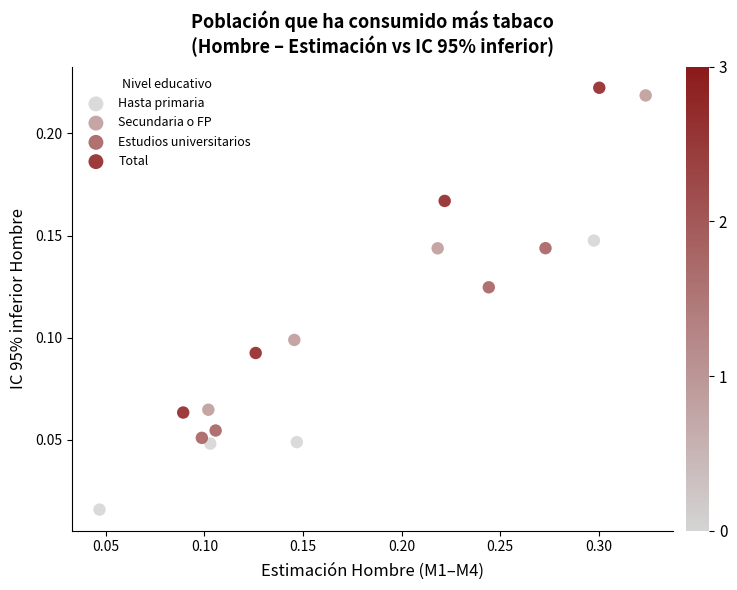

Which series has the widest spread of Y values?

Total